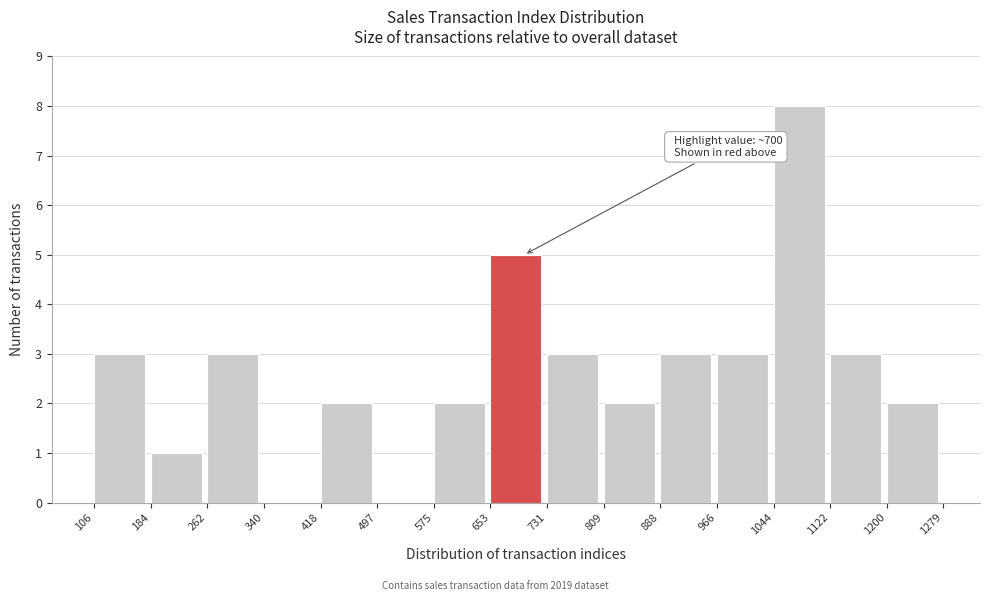

Which range on the x-axis has the tallest bar?

1044 to 1122